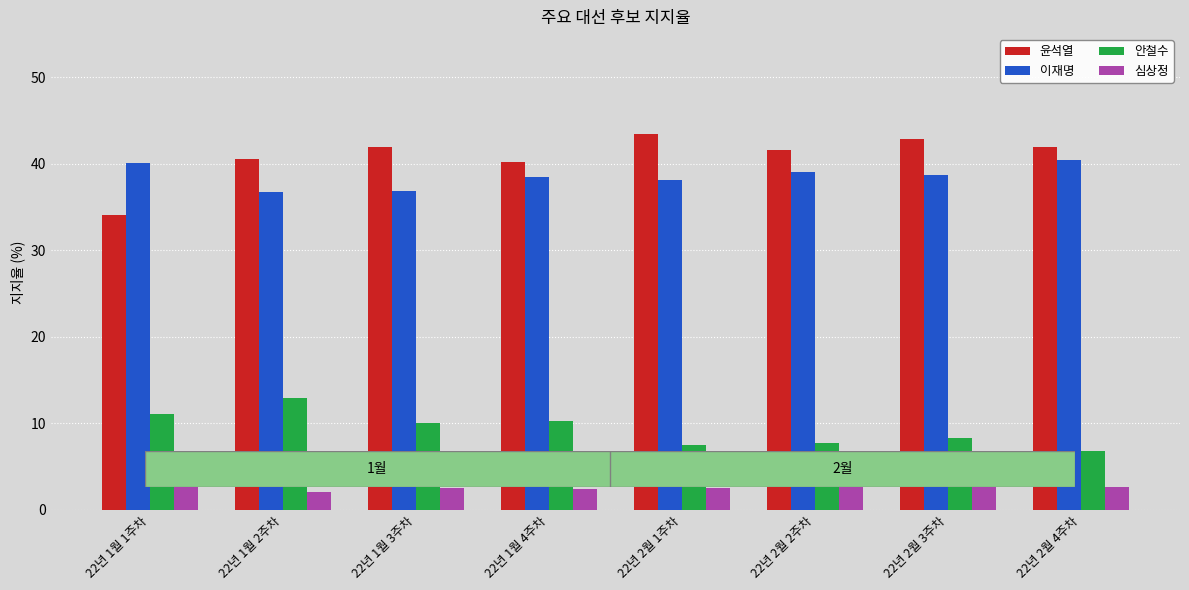

Is it true that 이재명 equals 39.1 at 22년 2월 2주차?

True